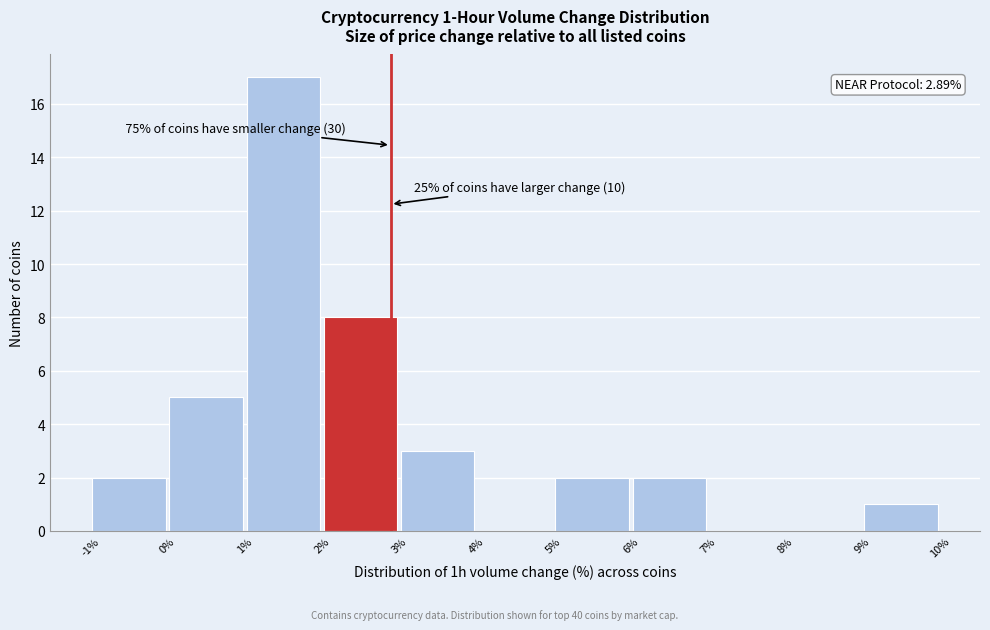

Over which range of the x-axis is the bar tallest?

1% to 2%